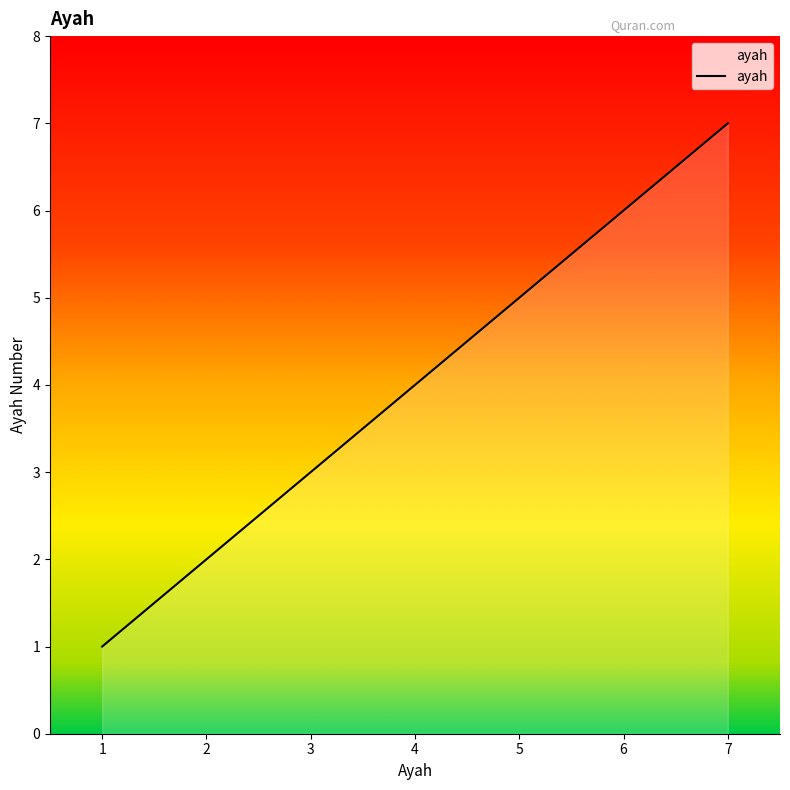

List the labels in order of value, smallest first.

1, 2, 3, 4, 5, 6, 7